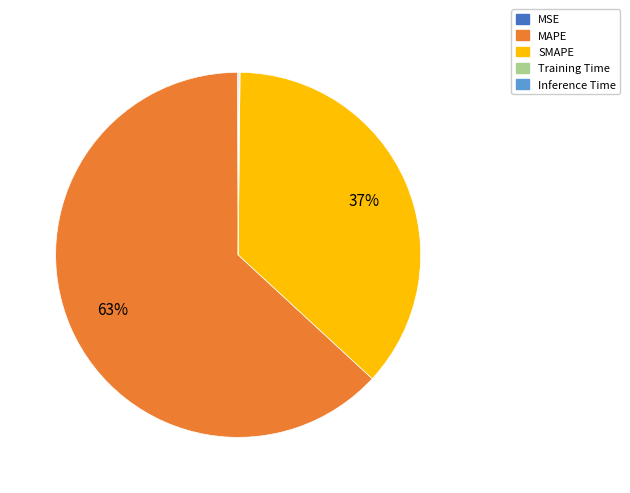

The SMAPE slice represents 37% of the pie. True or false?

True